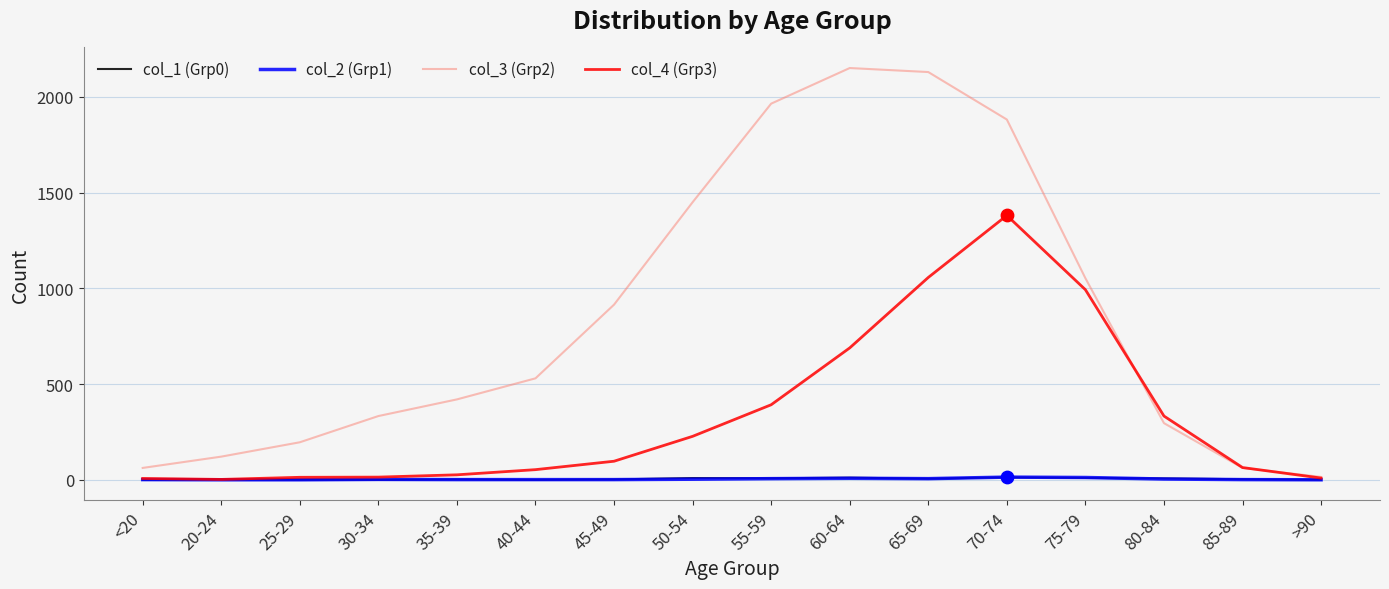

Which series has the widest spread of values?

col_3 (Grp2)